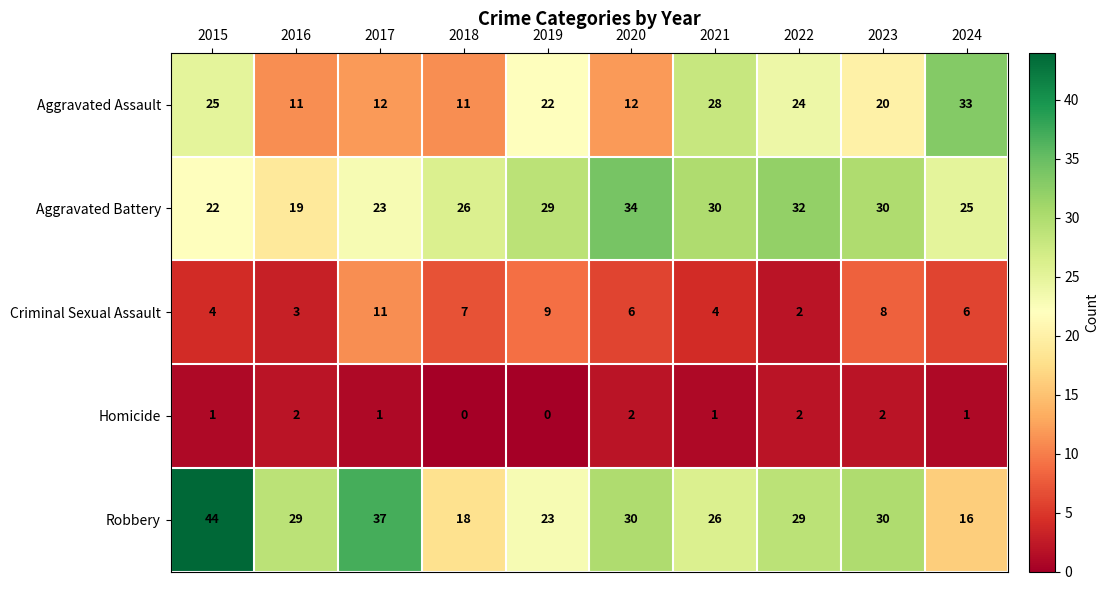

What is the spread (max minus min) of values at 2018?

26